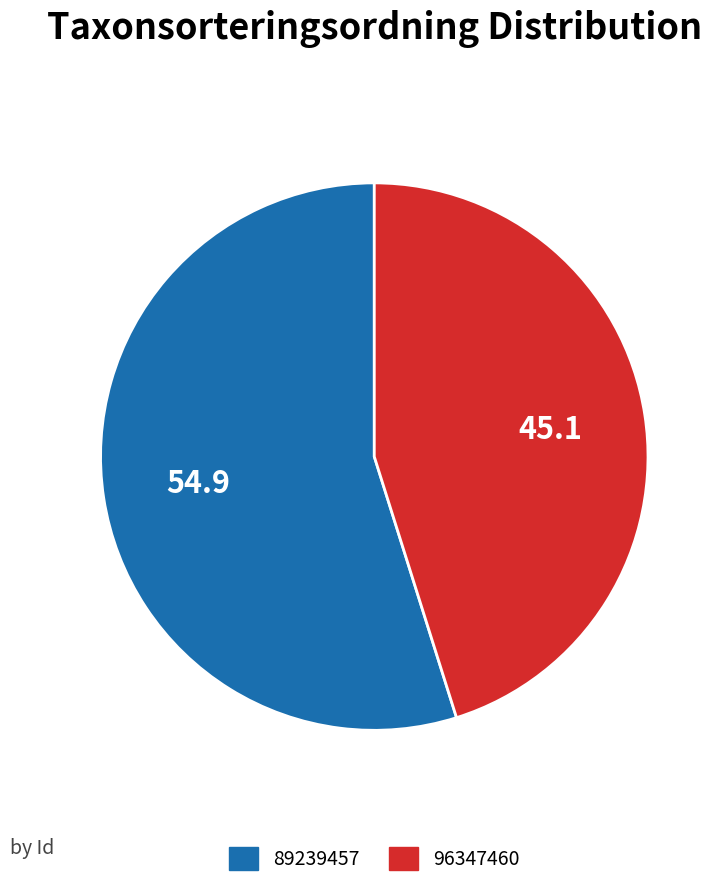

What is the ratio of the value at 96347460 to the value at 89239457?

0.8